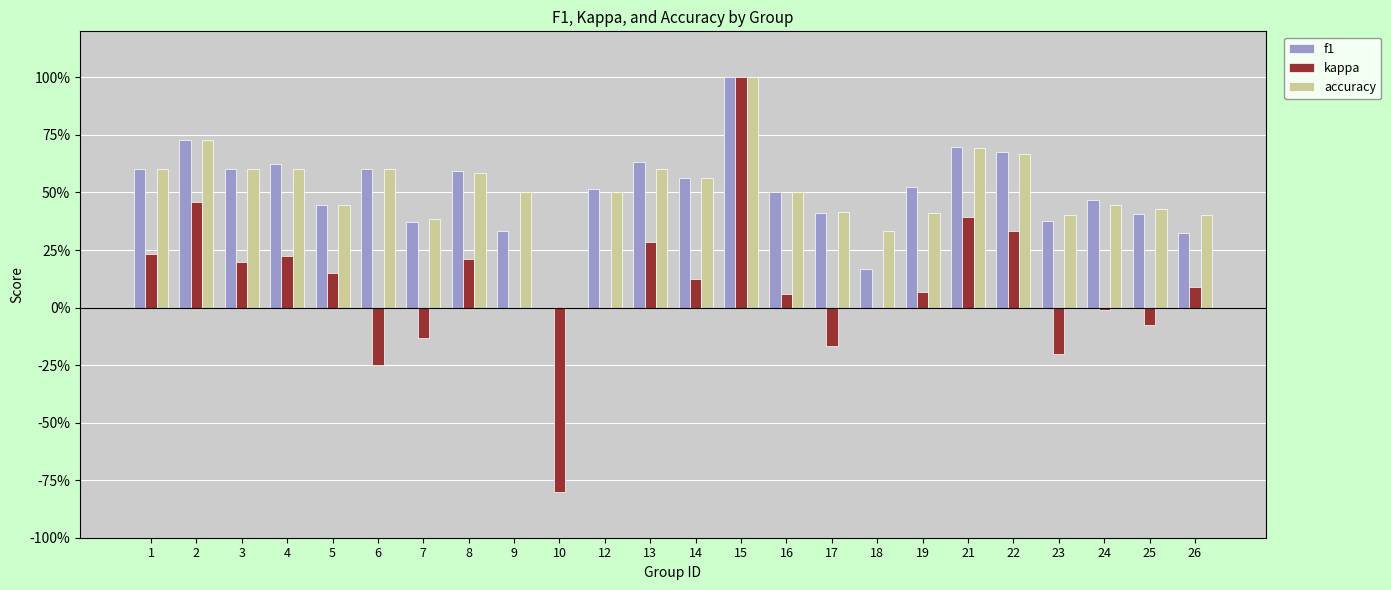

Are the bars grouped side by side (vs. stacked)?

Yes